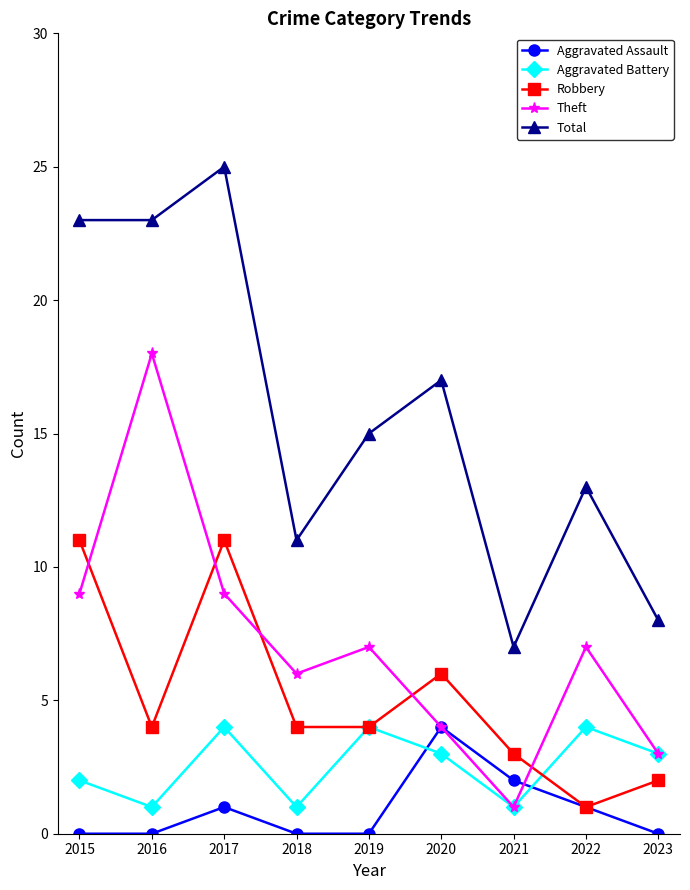

What is the value of the Total point at the 3rd from the left?

25